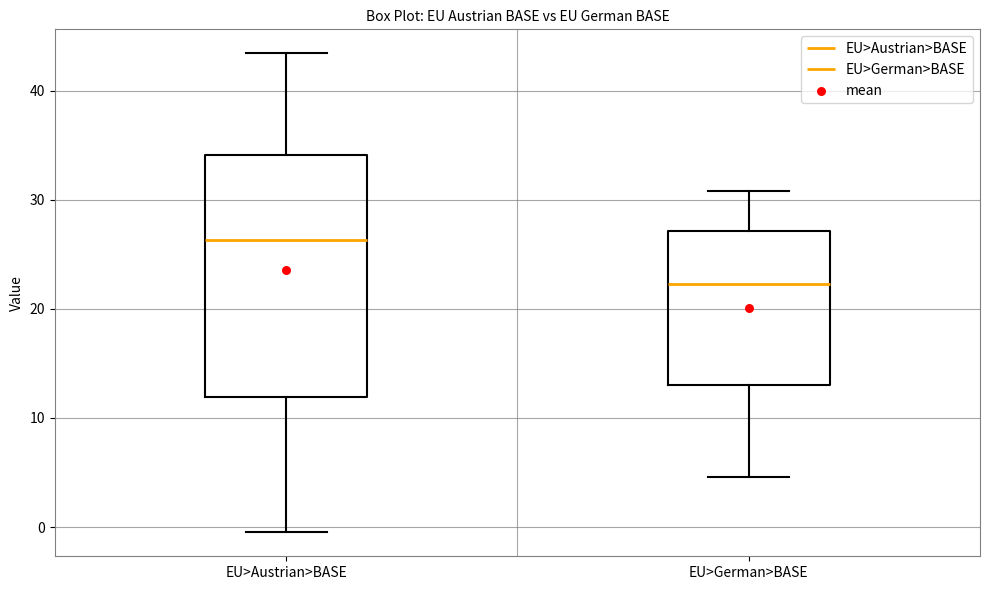

Reading left to right, read every box against the y-axis: the position of its median line, the range the box covers, and the ends of its whiskers. The values are not printed on the chart, so give them approximately, as read against the axis.

EU>Austrian>BASE: median 26, box 12 to 34, whiskers 0 to 43
EU>German>BASE: median 22, box 13 to 27, whiskers 5 to 31